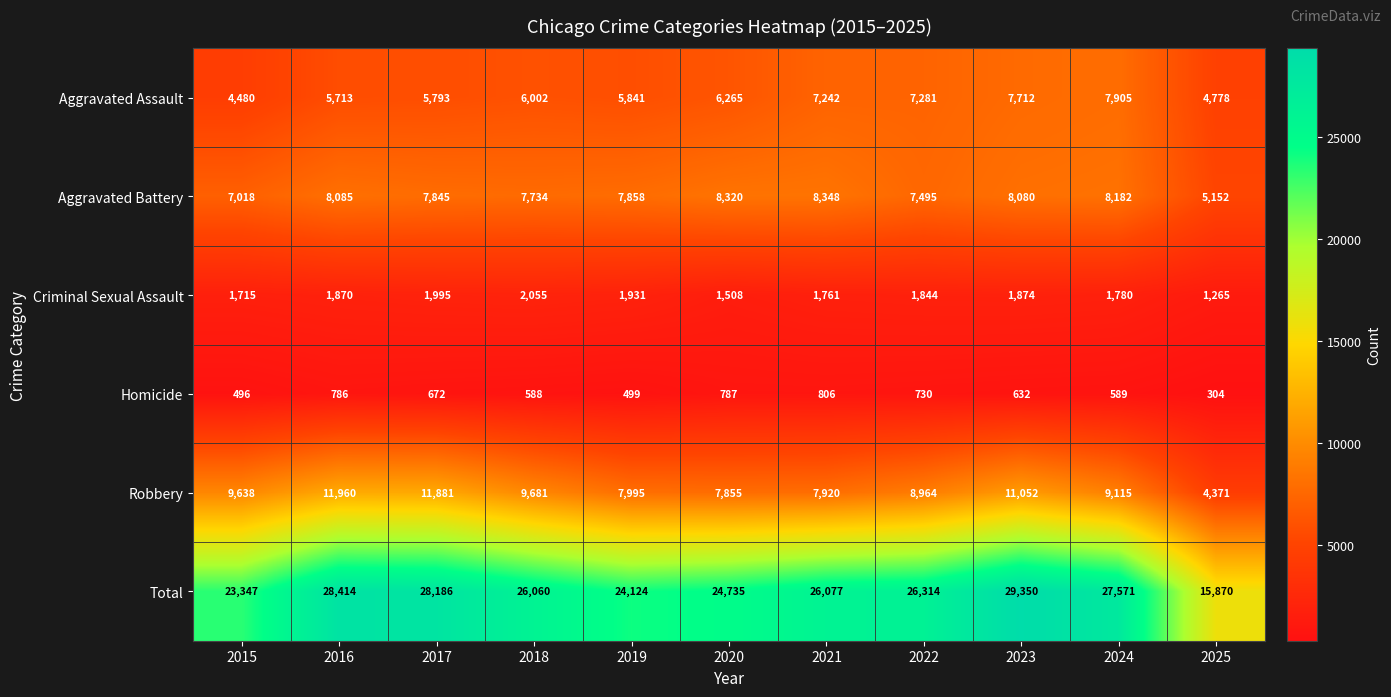

The Robbery series shows 8091 at 2017. True or false?

False